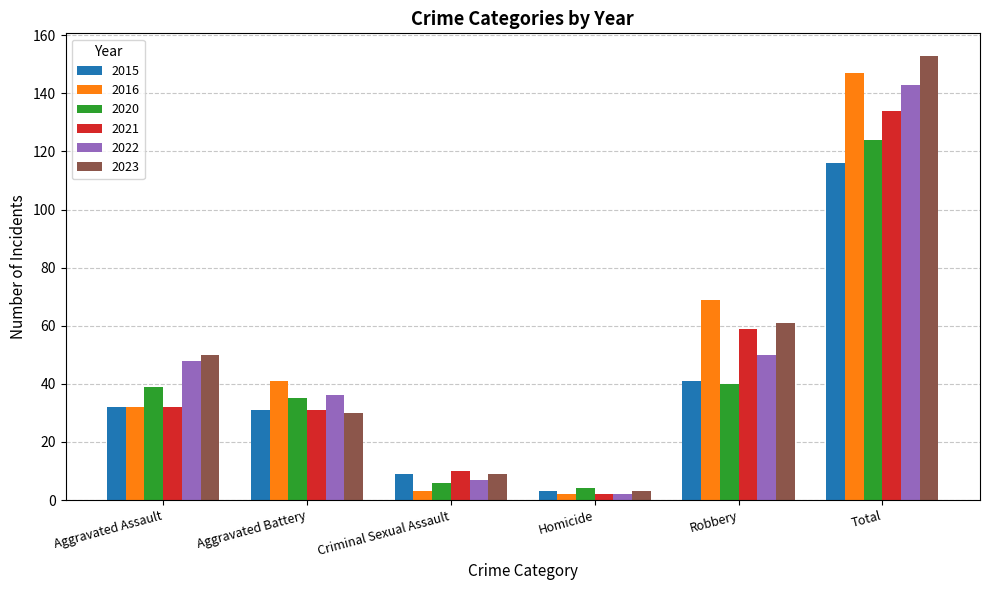

What is the sum of the 2016 values at Aggravated Assault and Homicide?

34